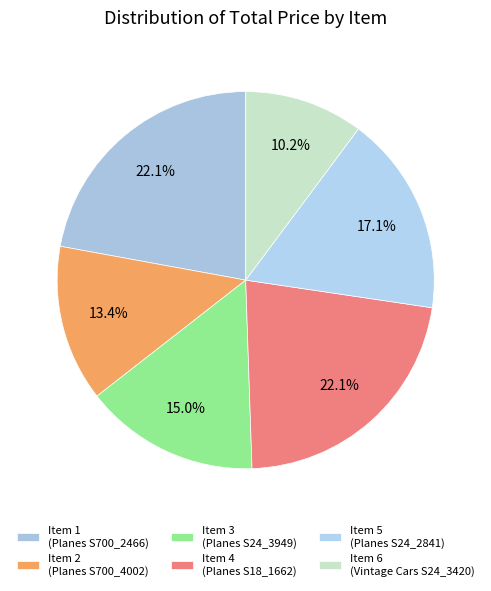

Rank the categories by value from lowest to highest.

Item 6, Item 2, Item 3, Item 5, Item 1, Item 4